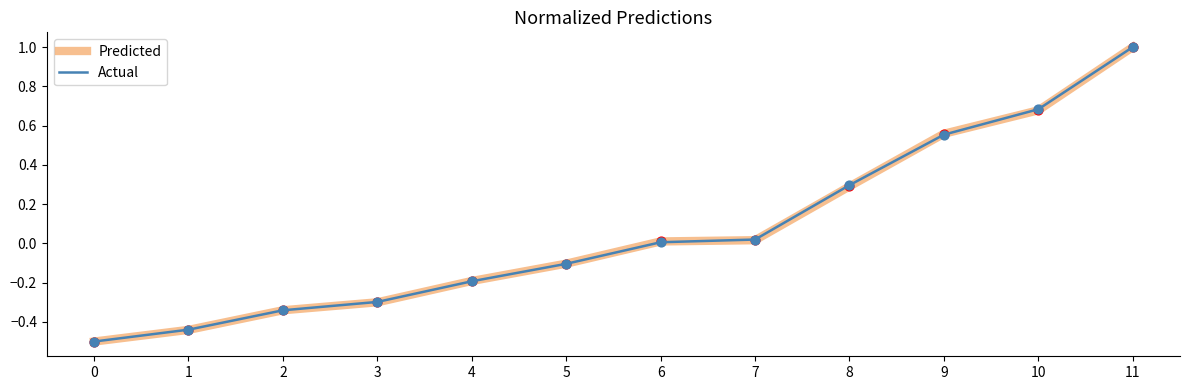

Is the value of Actual at 7 greater than the value of Predicted at 9?

No